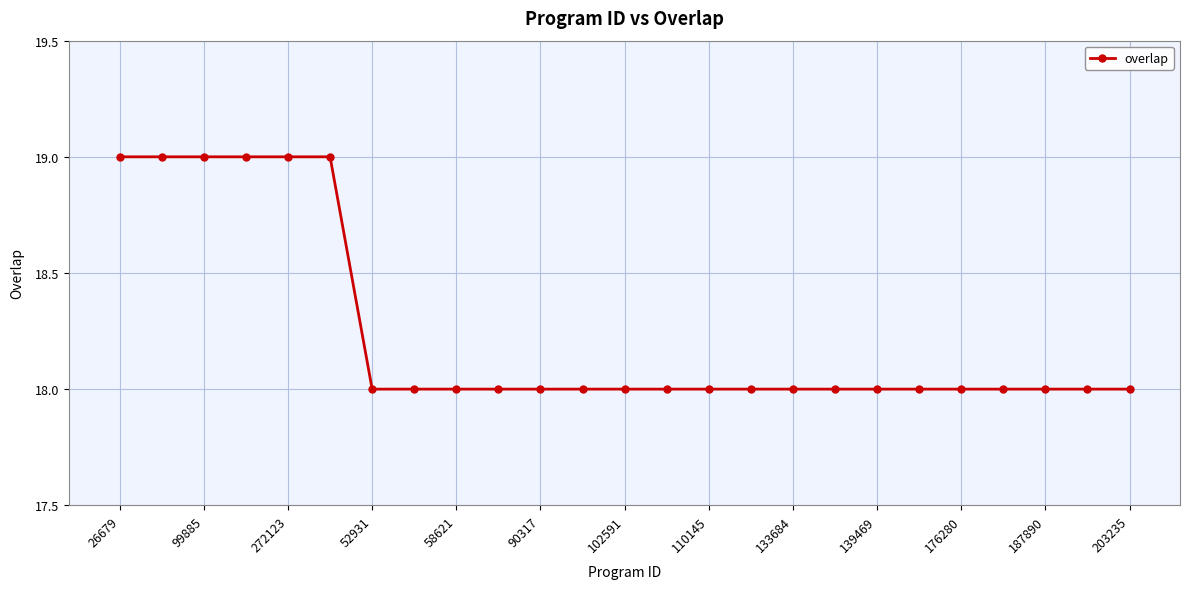

What is the average value?

18